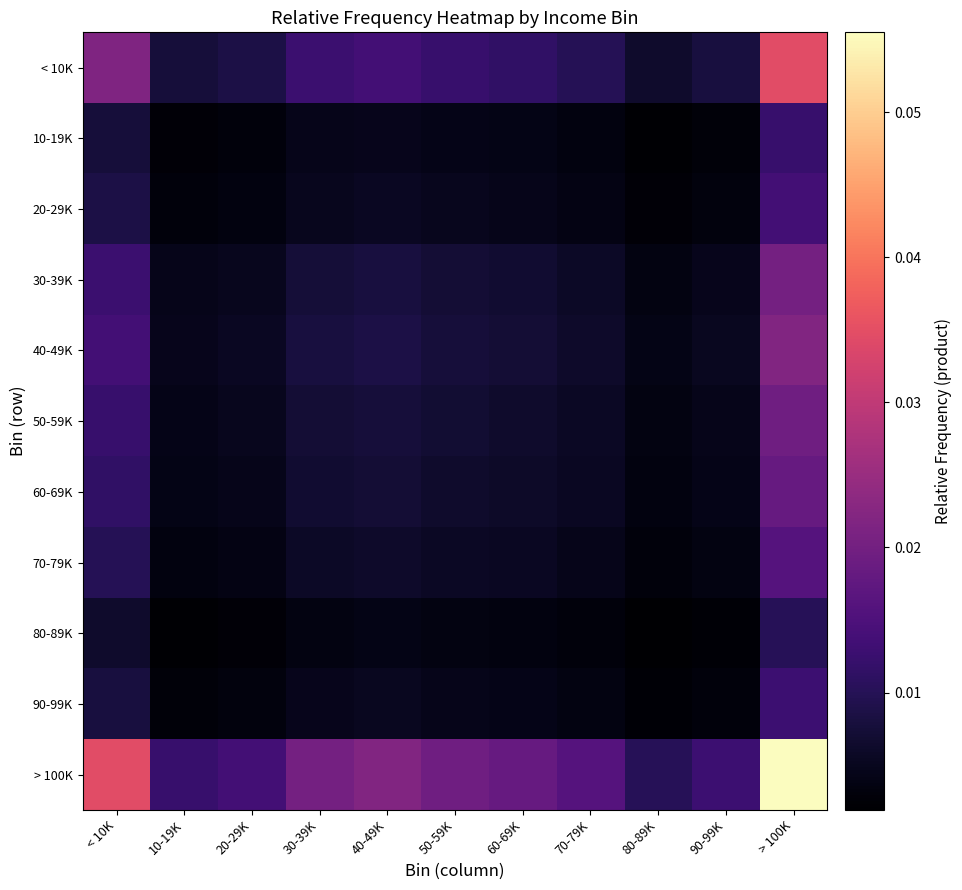

How many data points does each series have?

11